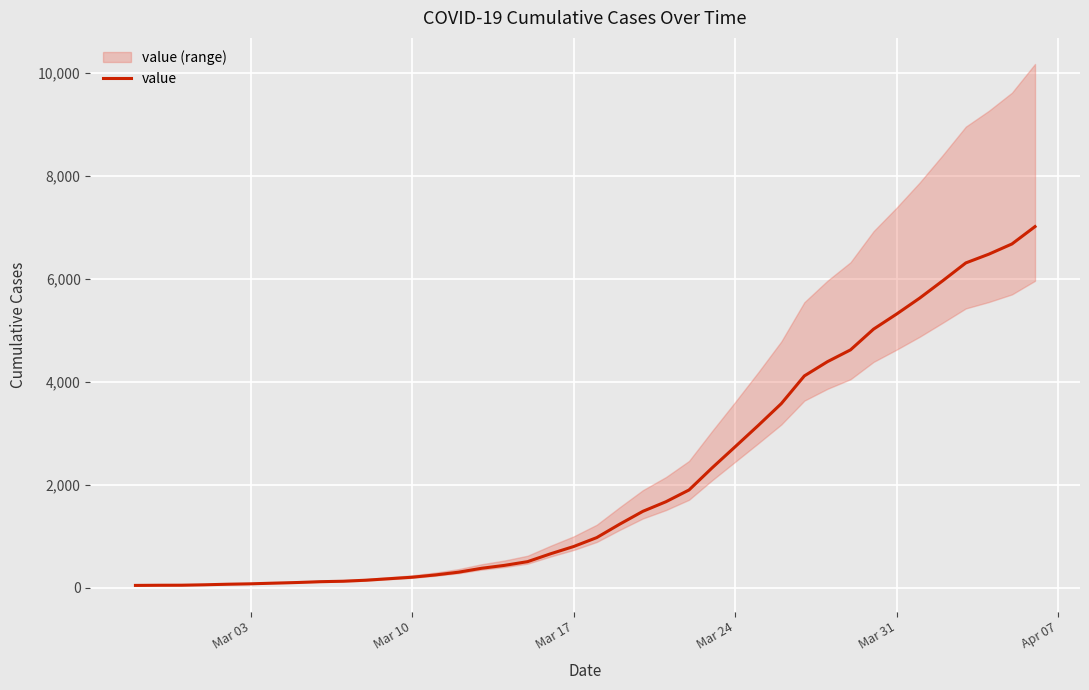

What is the sum of all values?

85350